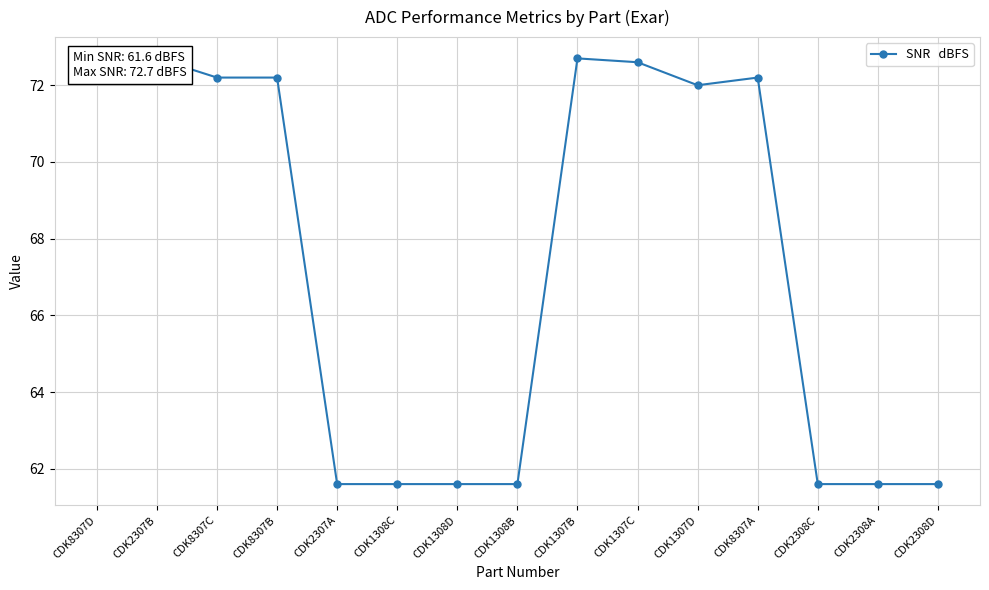

The value at CDK1308D is 20.4. True or false?

False